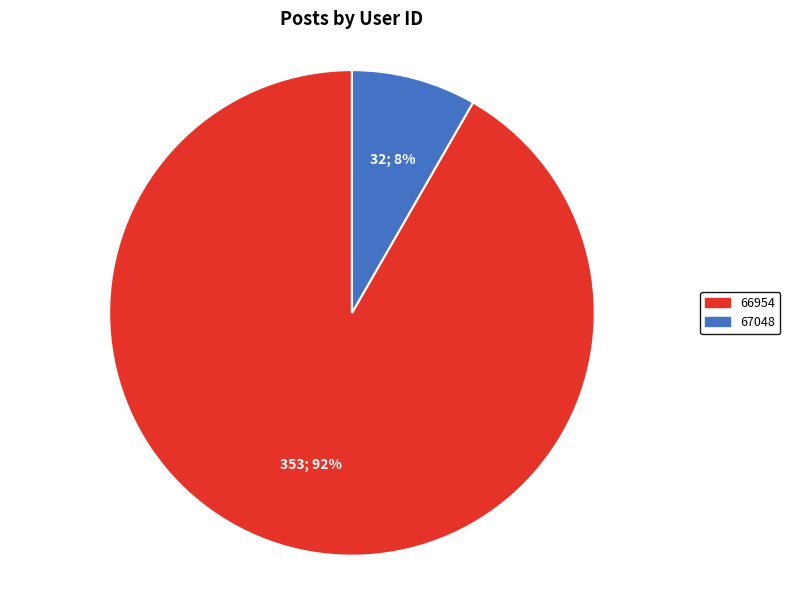

To the nearest percent, what is the combined percentage of 66954 and 67048?

100%